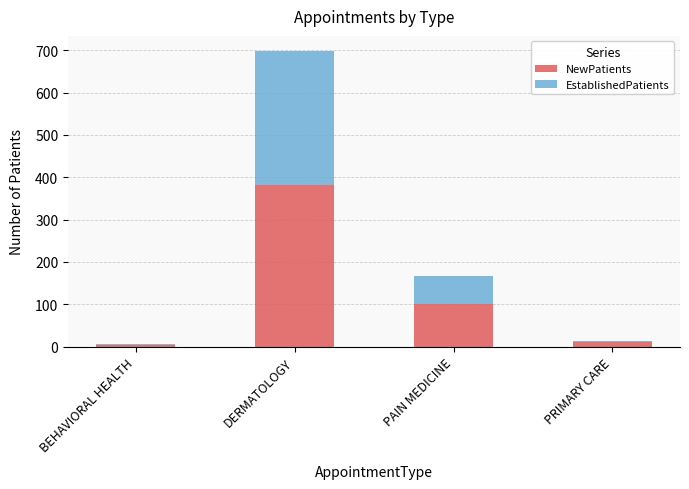

What are all the series names shown in the legend?

NewPatients, EstablishedPatients